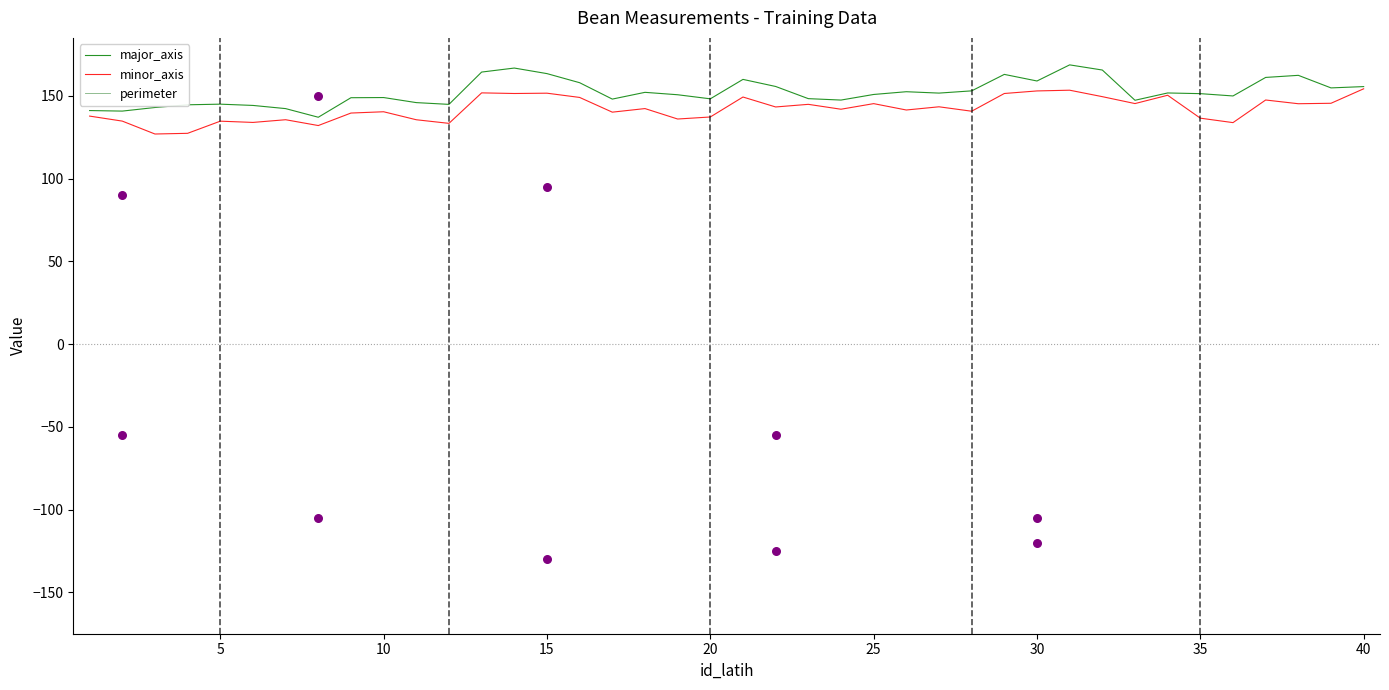

What are all the series names shown in the legend?

major_axis, minor_axis, perimeter